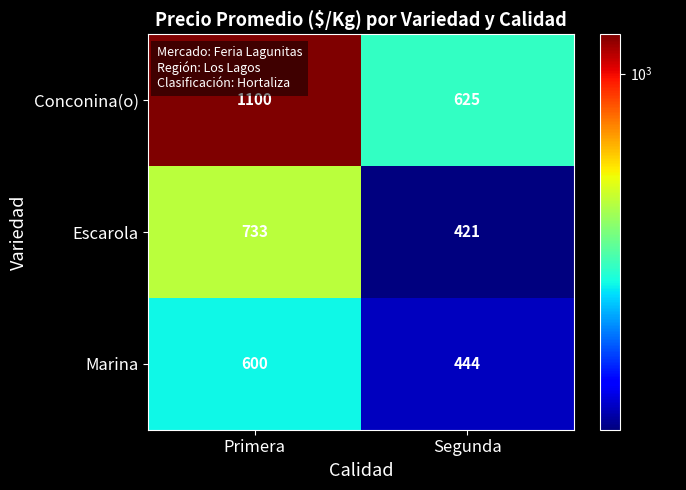

Is it true that Marina equals 246 at Segunda?

False